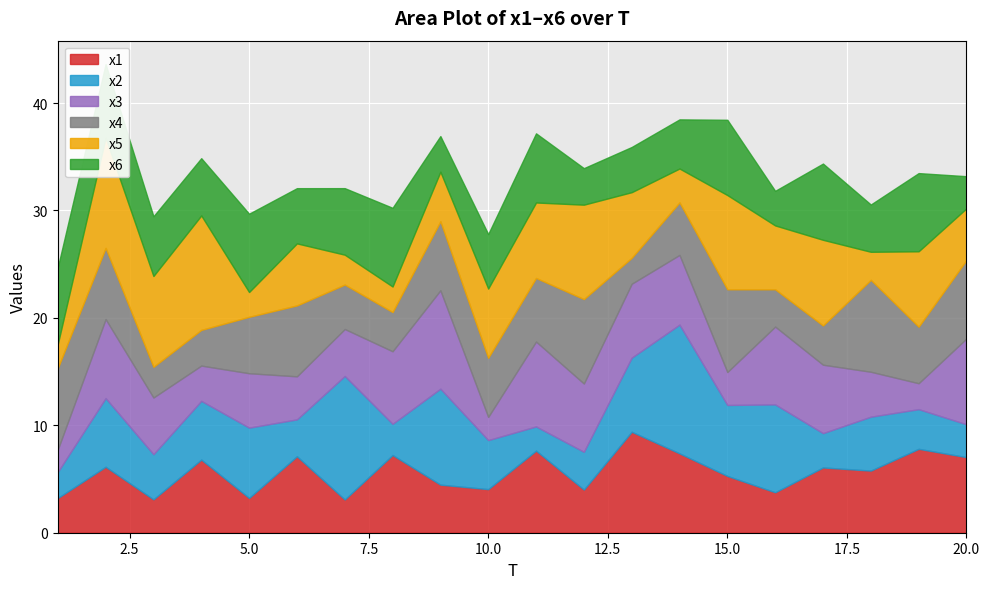

At which category does x5 reach its first local peak?

2